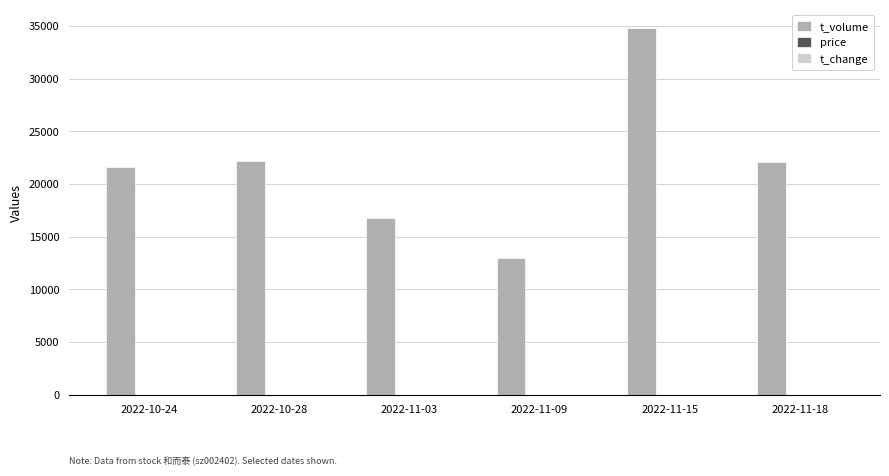

What is the sum of all t_volume values?

130510.0